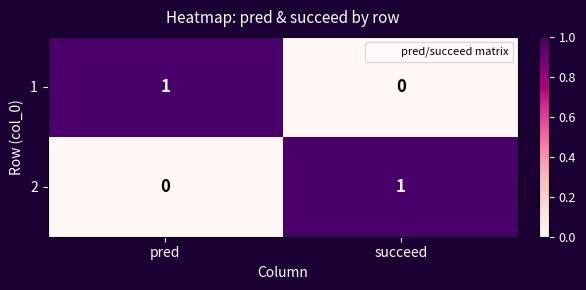

What is the difference between the highest and lowest values at pred?

1